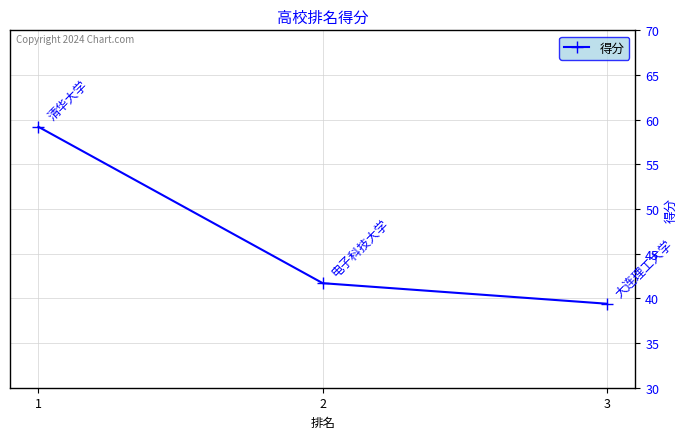

Does the chart display data point markers on the line(s)?

Yes